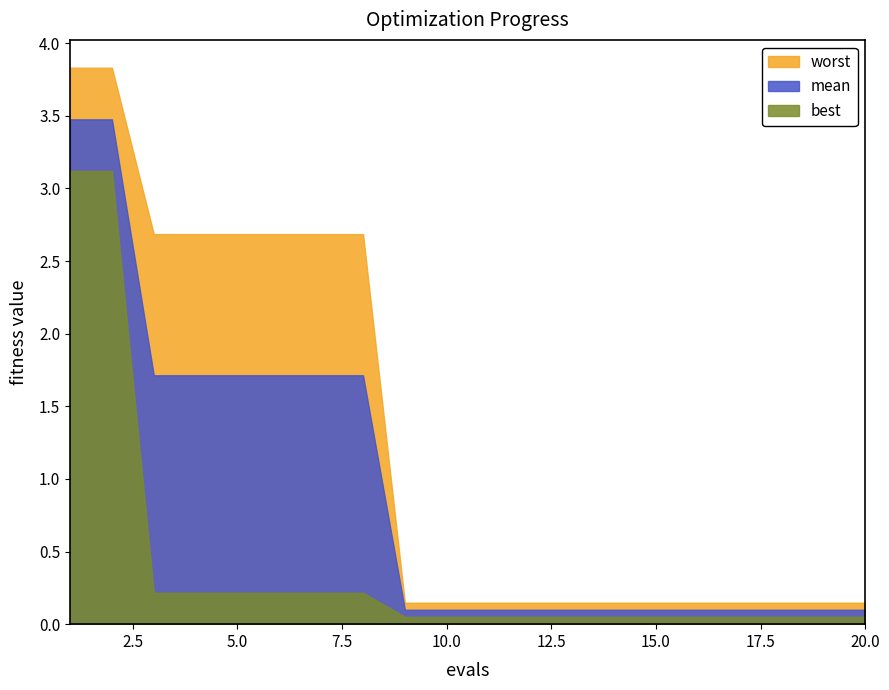

What is the average value of the worst series?

1.3